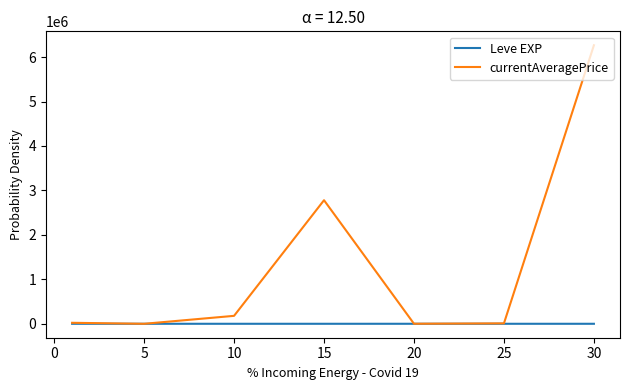

Rank the series by their average value, from lowest to highest.

Leve EXP, currentAveragePrice